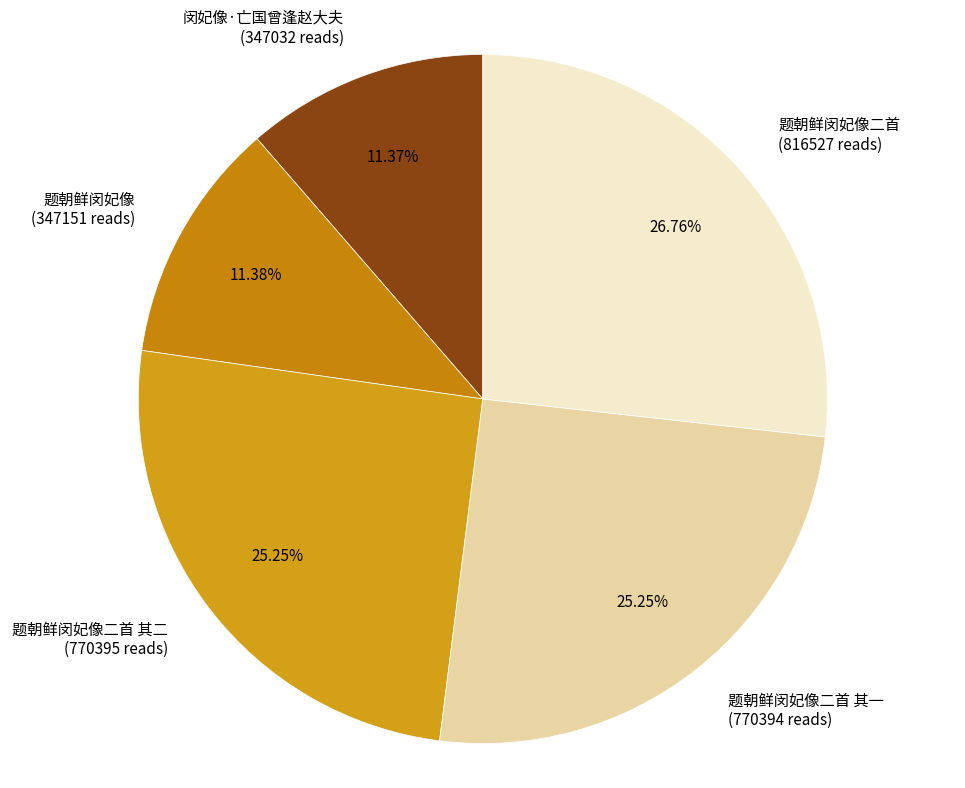

Count the number of slices in the pie.

5